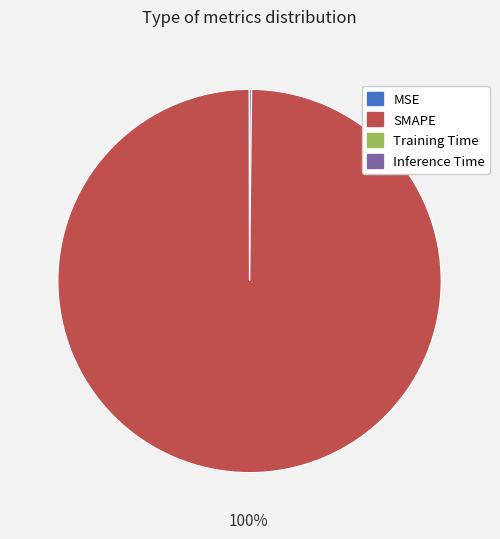

The SMAPE slice represents 87% of the pie. True or false?

False